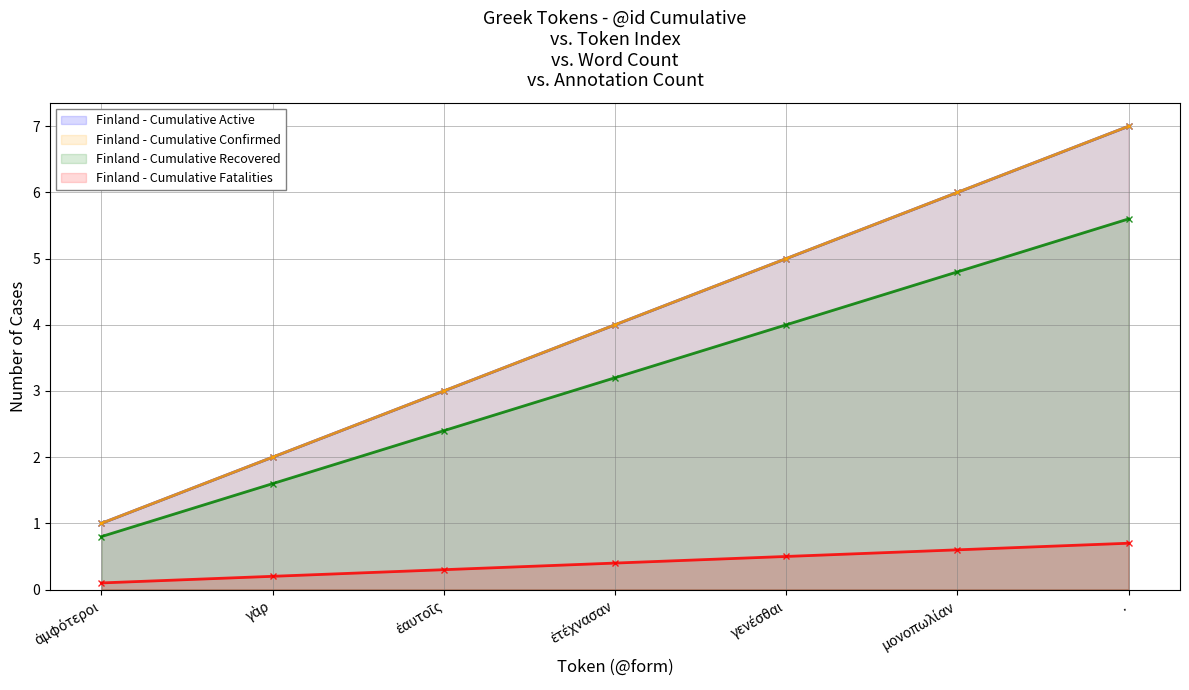

What is the sum of the Finland - Cumulative Active values at γὰρ and ἀμφότεροι?

3.0